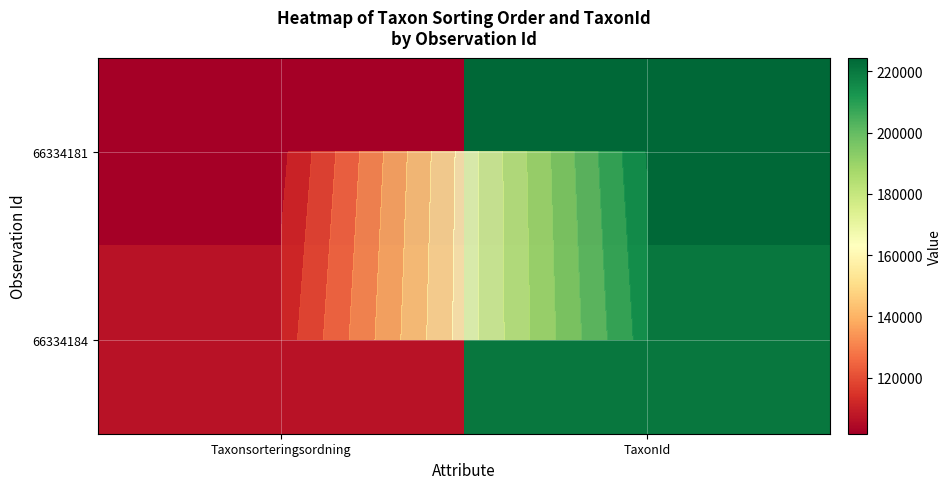

The value of 66334184 at Taxonsorteringsordning is 184745. True or false?

False